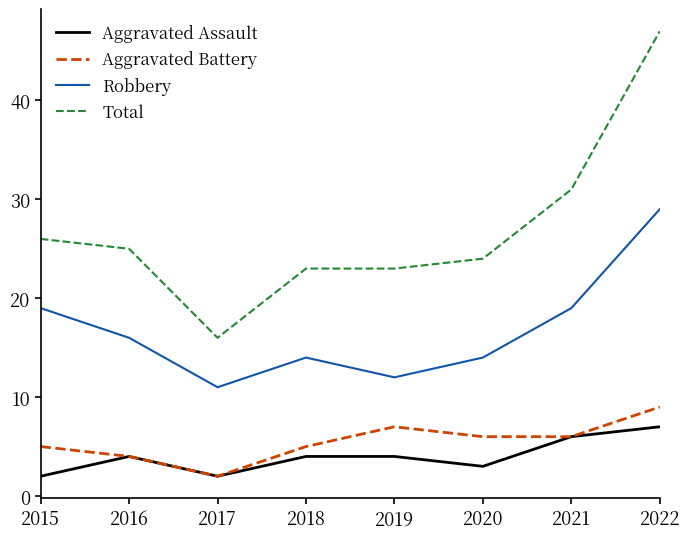

What is the lowest value of the Total series?

16